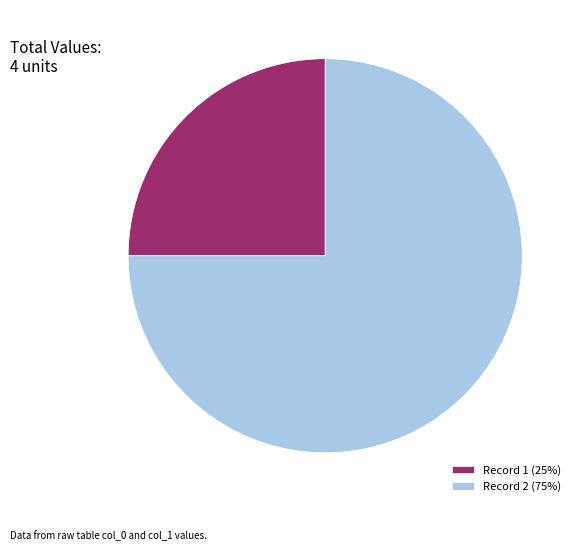

Rank the categories by value from highest to lowest.

Record 2 (75%), Record 1 (25%)